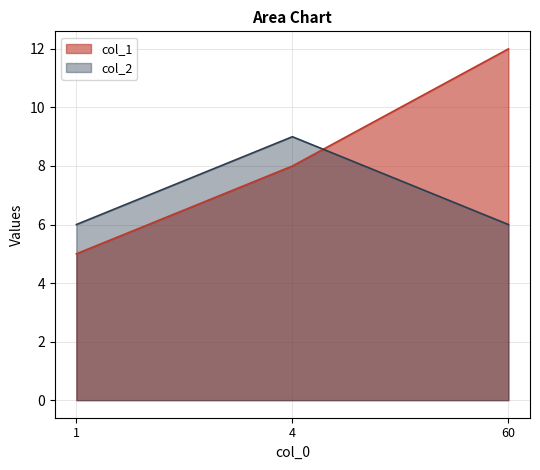

Which series has the largest total across all categories?

col_1